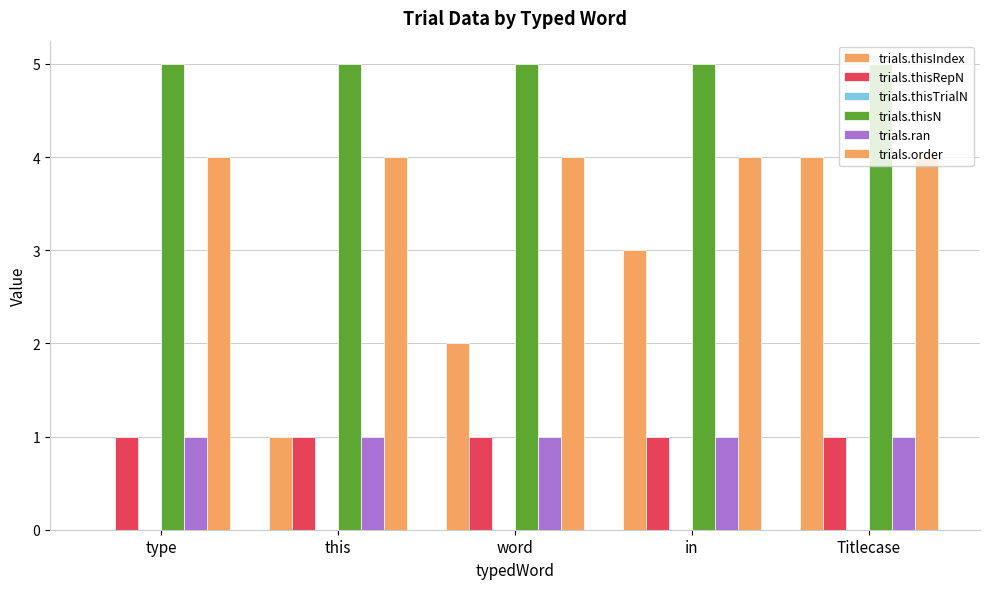

How many groups of bars are there?

5